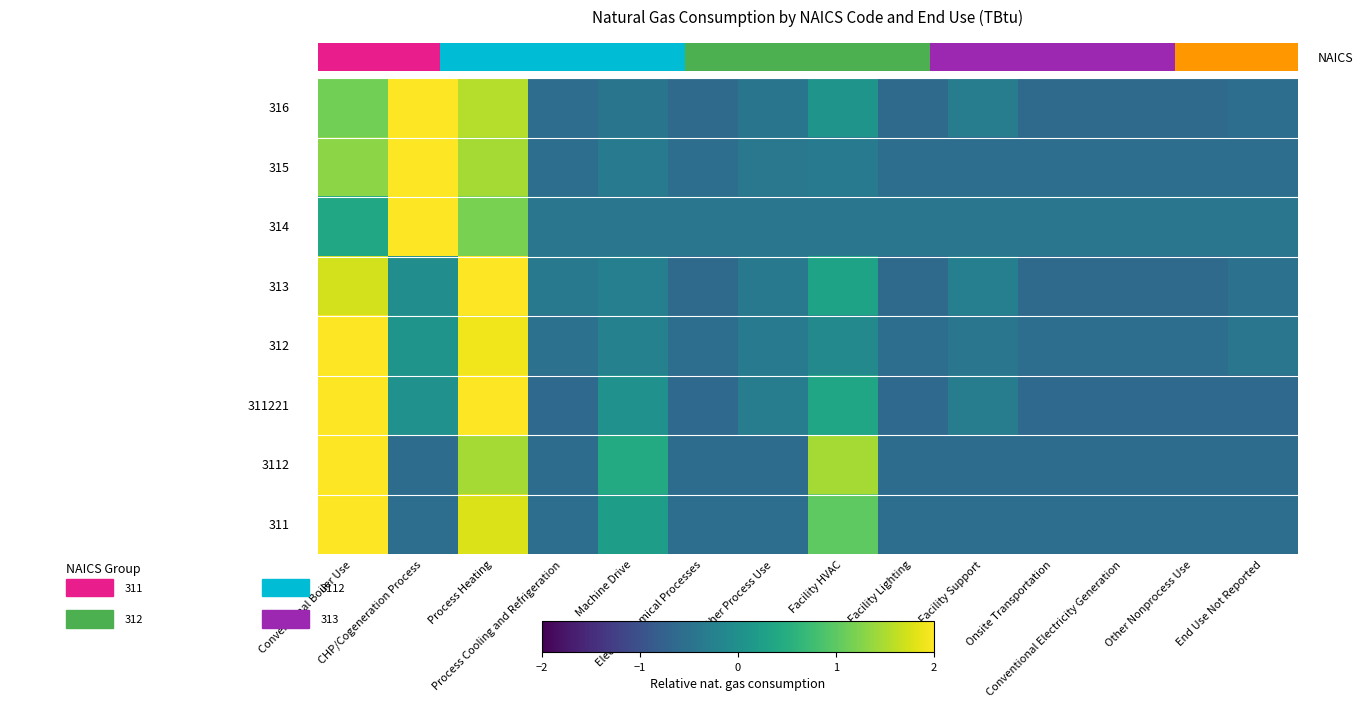

At which category is the sum across all series the highest?

Conventional Boiler Use